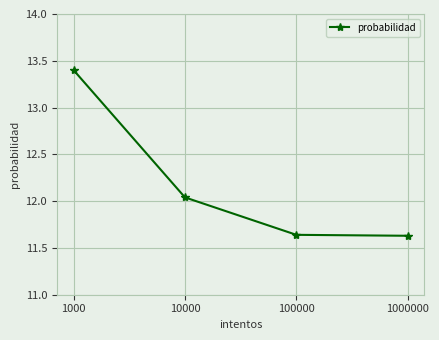

Between 1000000 and 1000, which is larger?

1000